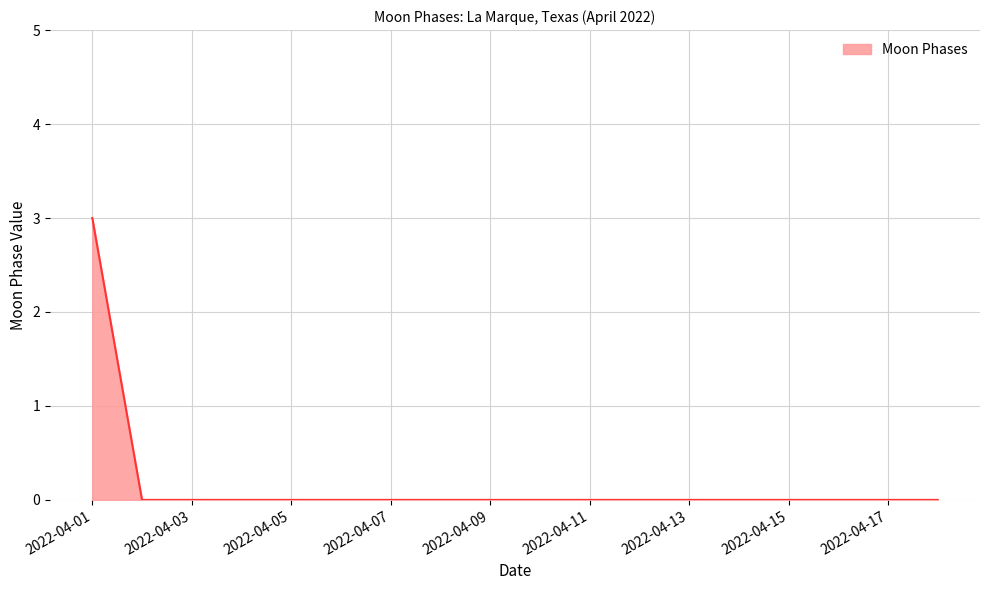

What is the difference between the maximum and minimum values?

3